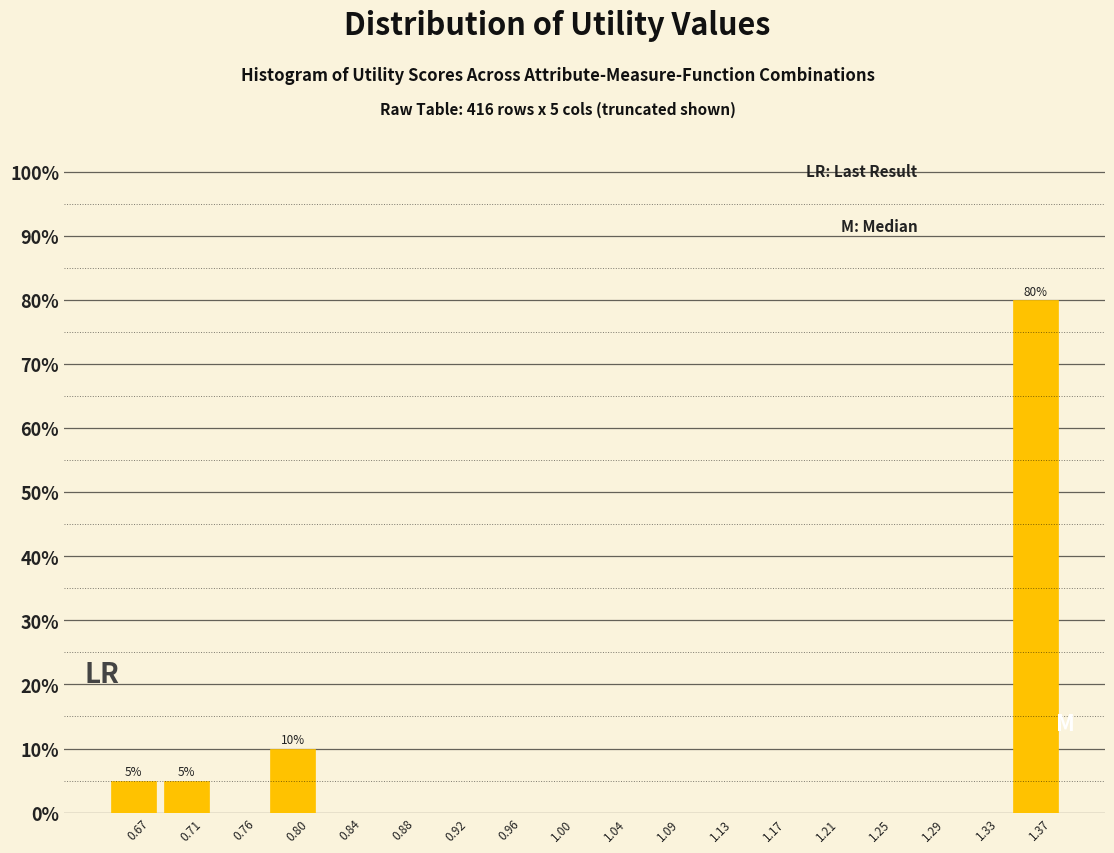

Reading left to right, what are all the values shown in this chart?

0.67=5	0.71=5	0.76=0	0.80=10	0.84=0	0.88=0	0.92=0	0.96=0	1.00=0	1.04=0	1.09=0	1.13=0	1.17=0	1.21=0	1.25=0	1.29=0	1.33=0	1.37=80